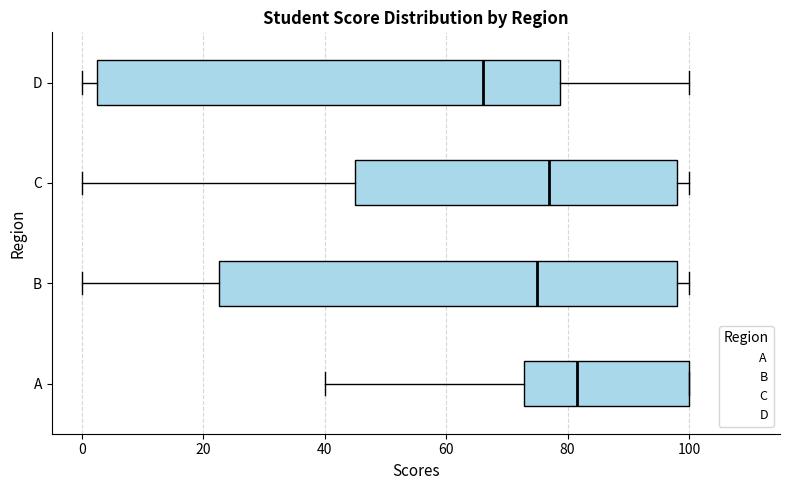

Reading bottom to top, transcribe this box plot: for each box, give where its median line is, the range the box spans, and where its two whiskers end, as read against the x-axis. The values are not printed on the chart, so give them approximately, as read against the axis.

A: median 82, box 72 to 100, whiskers 40 to 100
B: median 76, box 22 to 98, whiskers 0 to 100
C: median 78, box 46 to 98, whiskers 0 to 100
D: median 66, box 2 to 78, whiskers 0 to 100